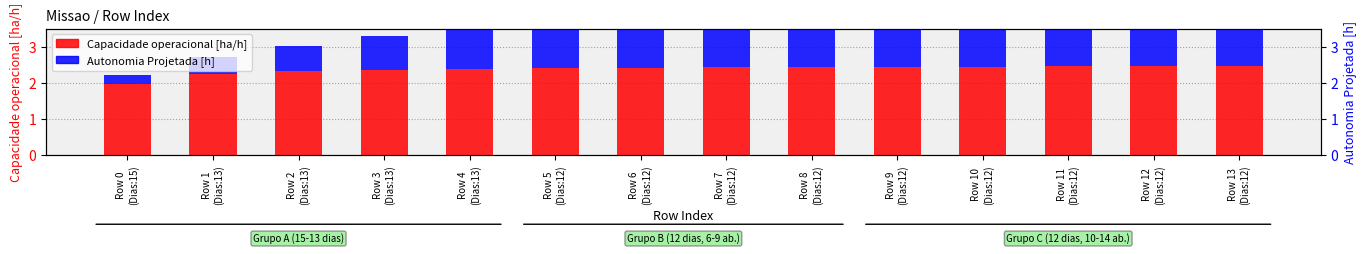

At how many categories does at least one series exceed 1?

14